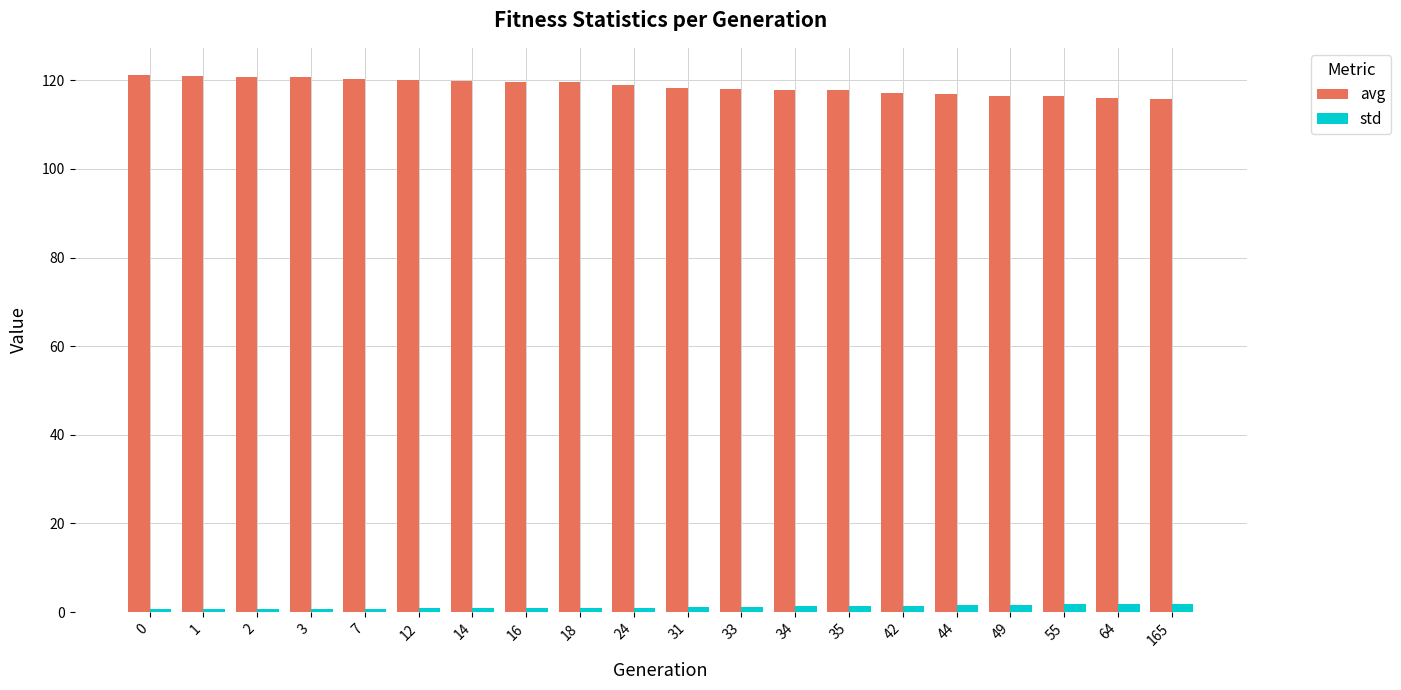

What is the lowest value of the avg series?

115.8